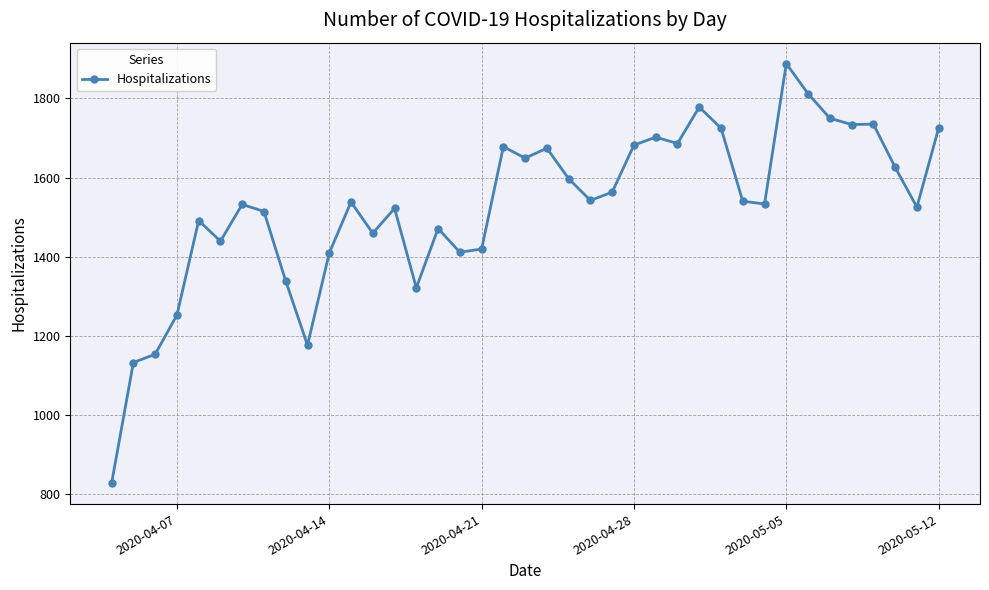

True or false: the data has more than 2 interior local peaks.

True